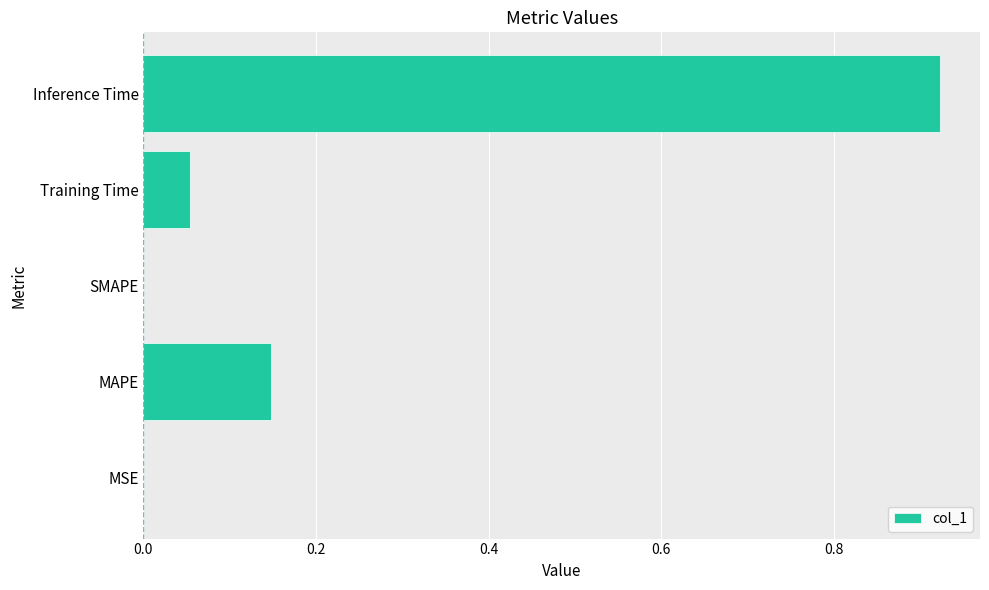

How many series are shown in this chart?

1